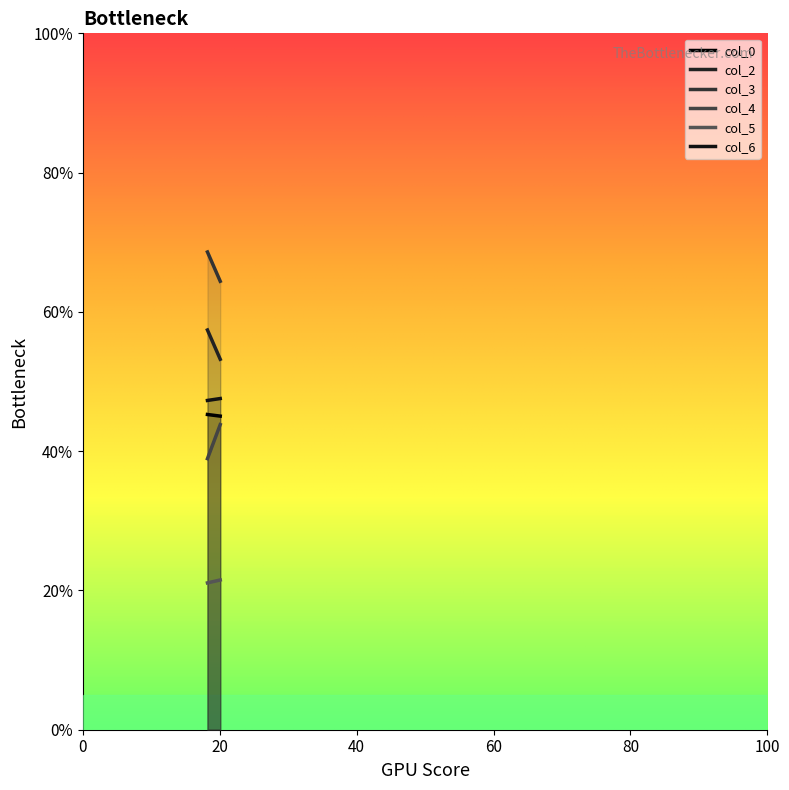

Where does the col_4 series first go above 43?

20.06666667